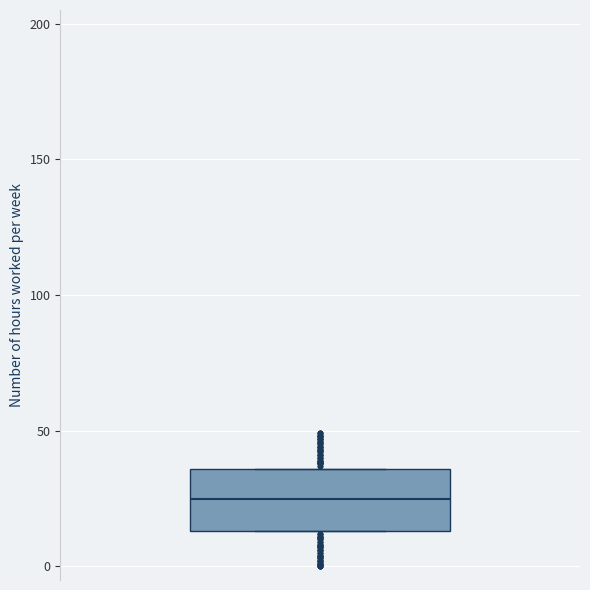

Transcribe this box plot: give where the median line is, the range the box spans, and where the two whiskers end, as read against the y-axis. The values are not printed on the chart, so give them approximately, as read against the axis.

median 25, box 15 to 35, whiskers 15 to 35